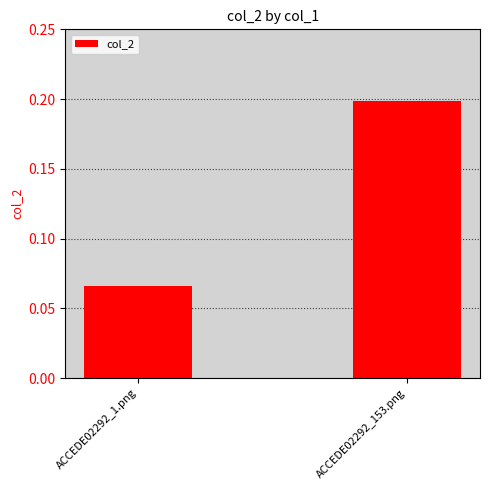

At which label is the value closest to 0?

ACCEDE02292_1.png